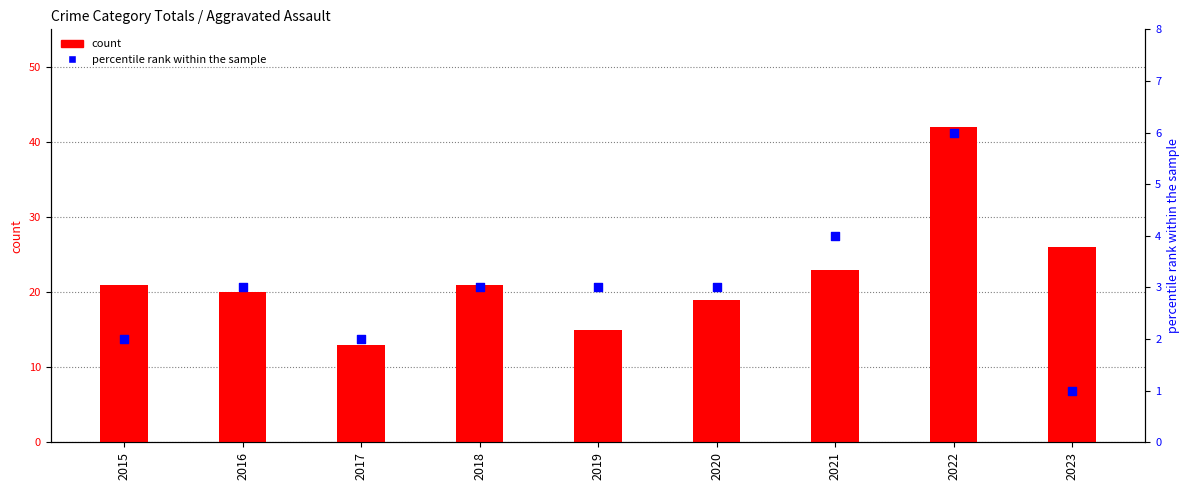

Which series contains the lowest Y value?

percentile rank within the sample